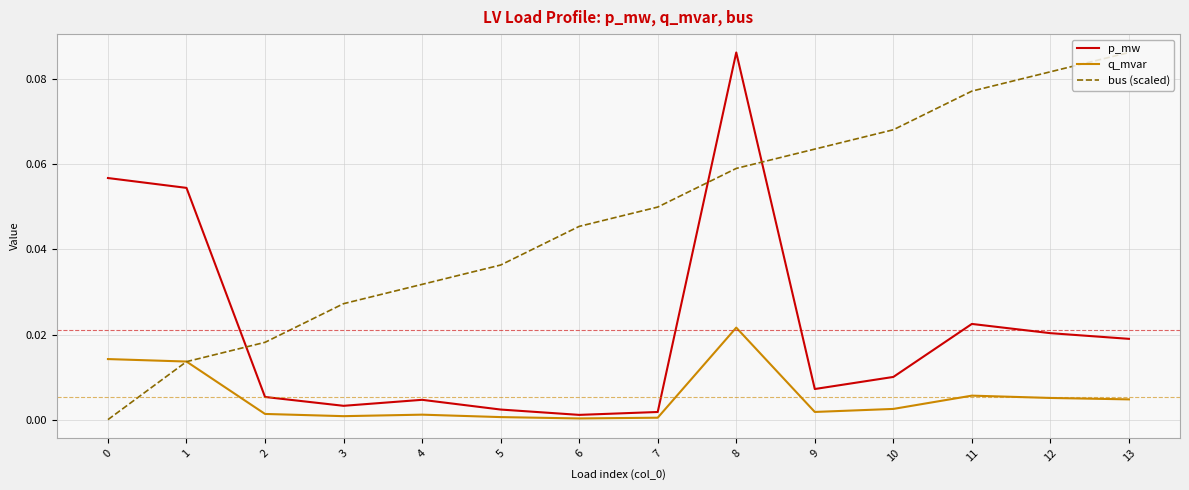

Rank the series by their average value, from highest to lowest.

bus (scaled), p_mw, q_mvar